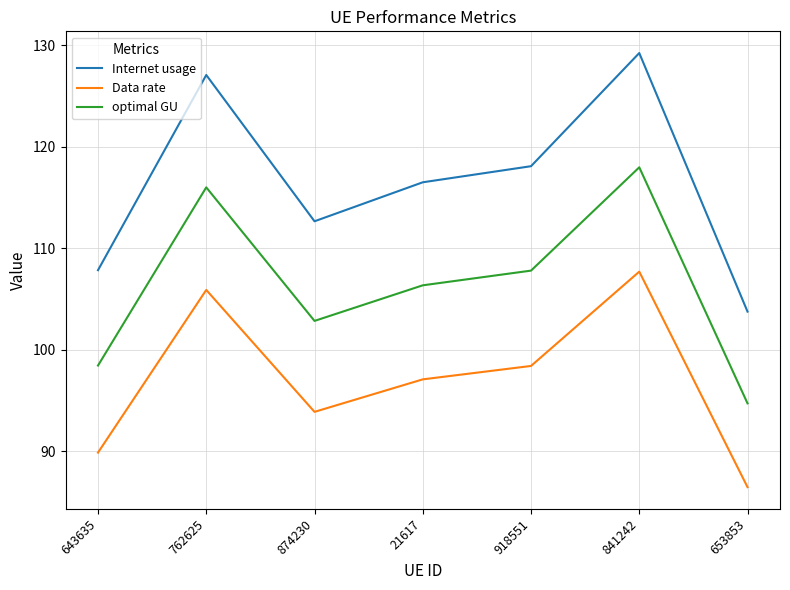

Is it true that Data rate equals 89.9 at 643635?

True